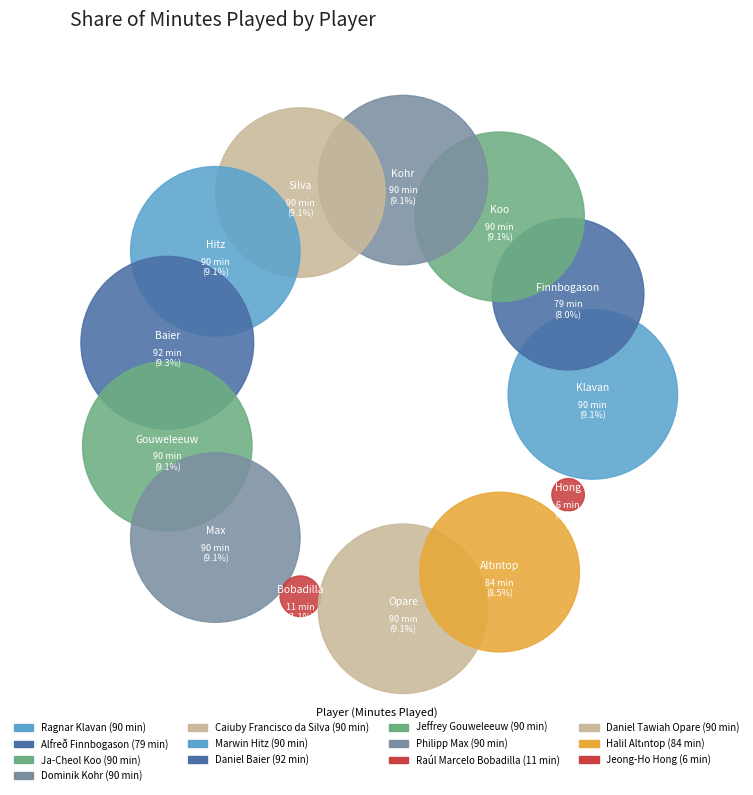

The Ja-Cheol Koo slice represents 18% of the pie. True or false?

False